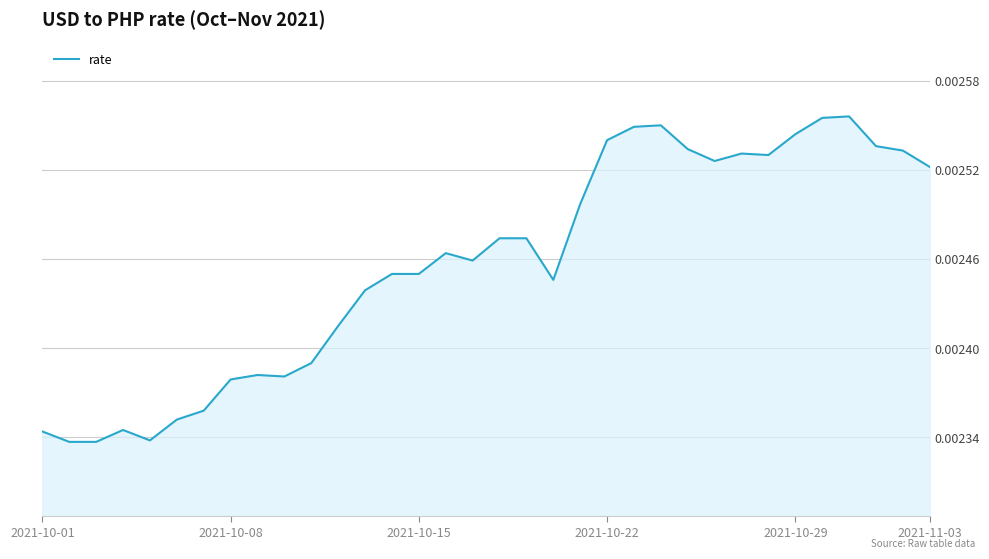

How many values are between 0 and 1?

34